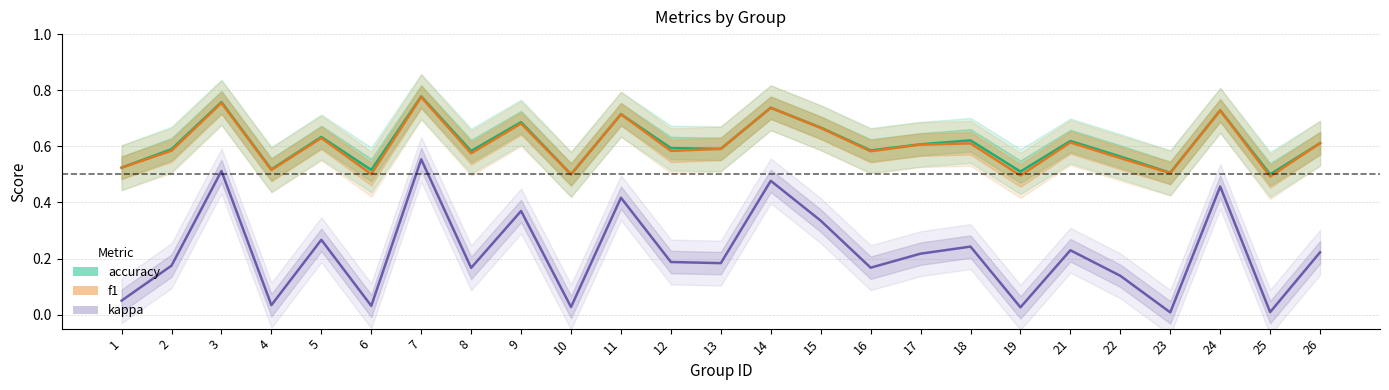

Between 3 and 23, which series saw the biggest shift?

kappa